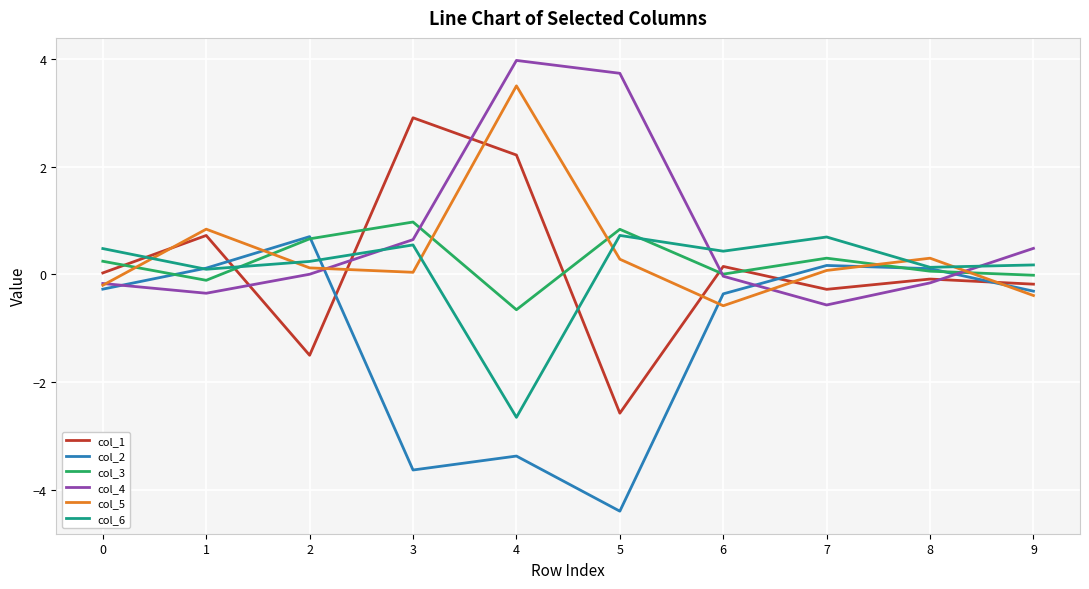

Is it true that col_6 equals 0.5 at 0?

True